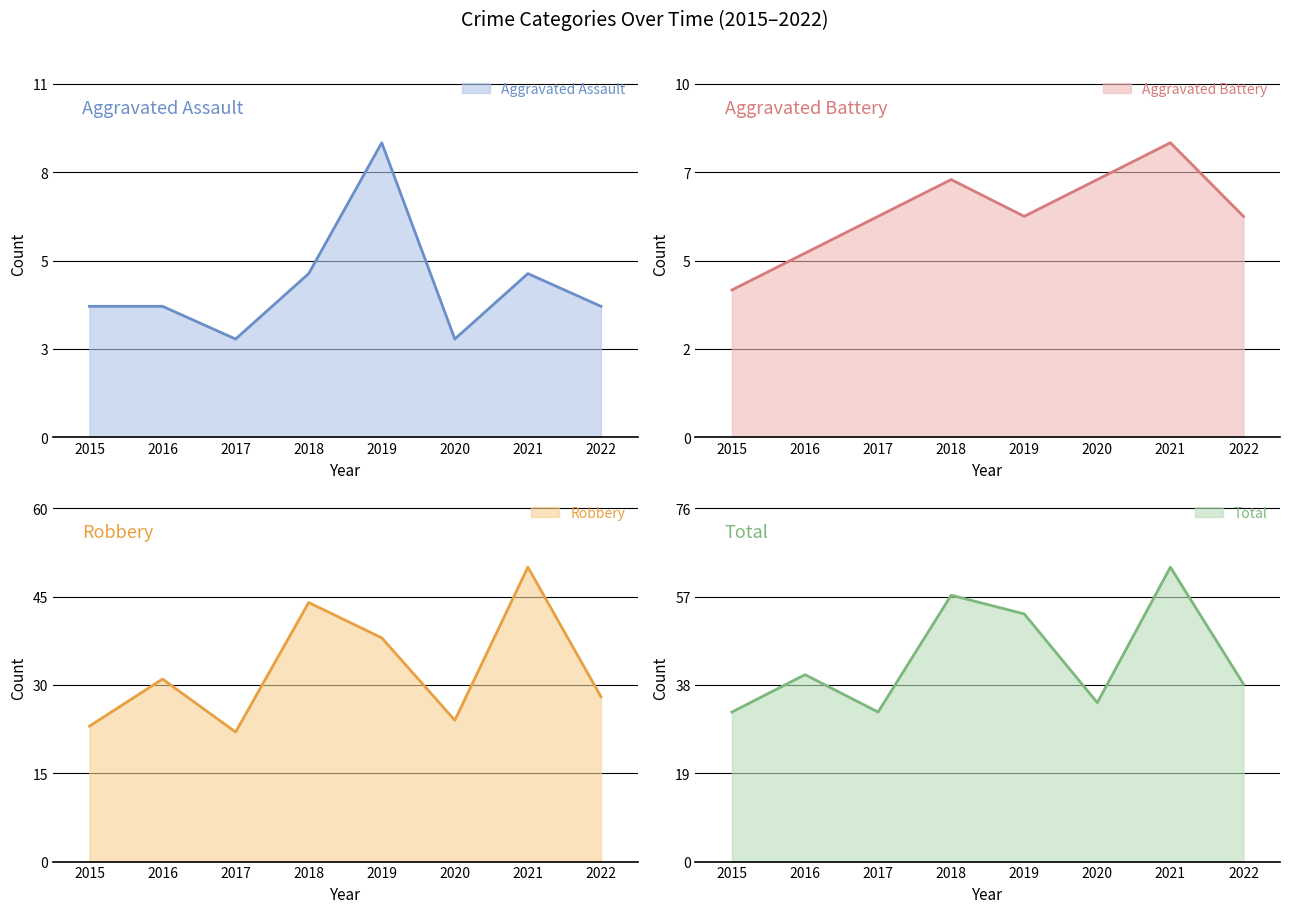

What is the highest value of the Aggravated Assault series?

9